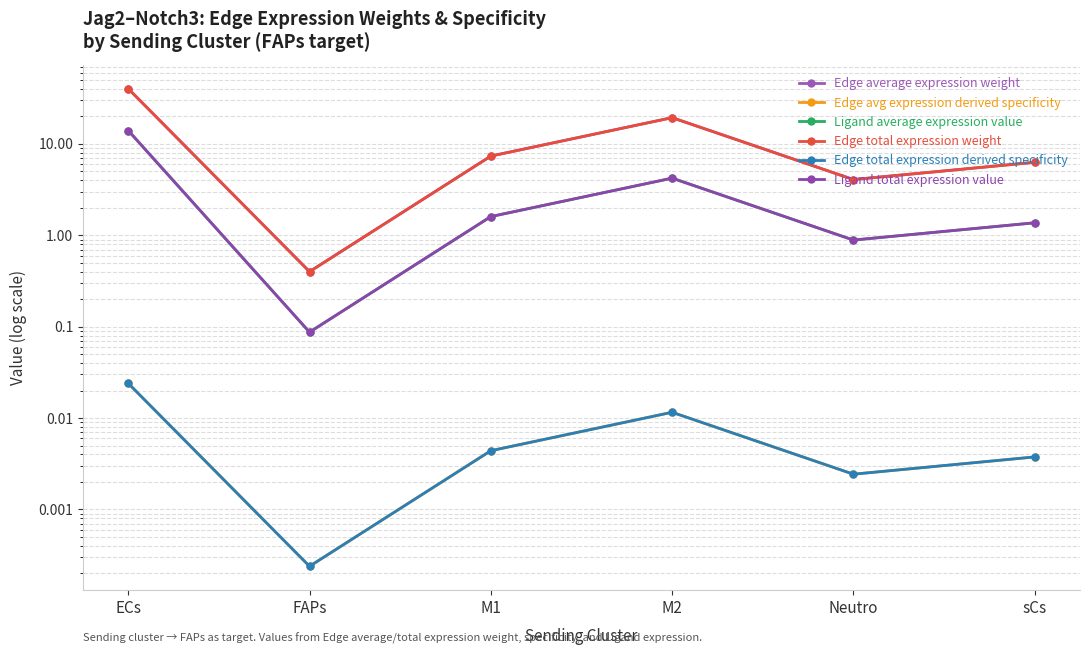

At how many categories does at least one series exceed 1?

5